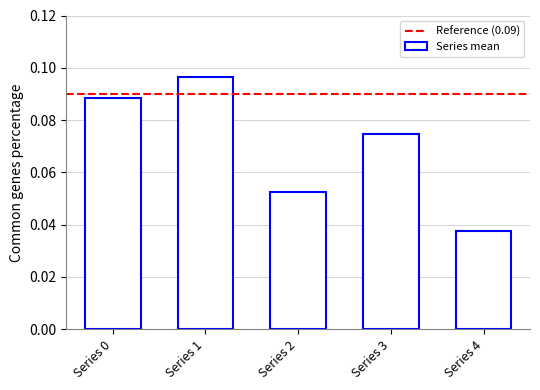

Which category has the highest value across all series?

Series 1